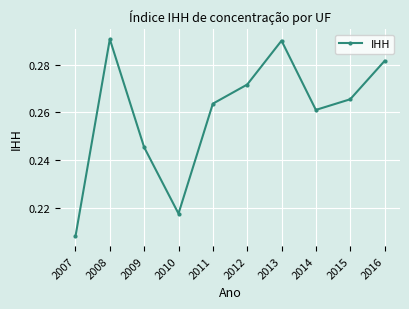

How many values are between 0 and 1?

10